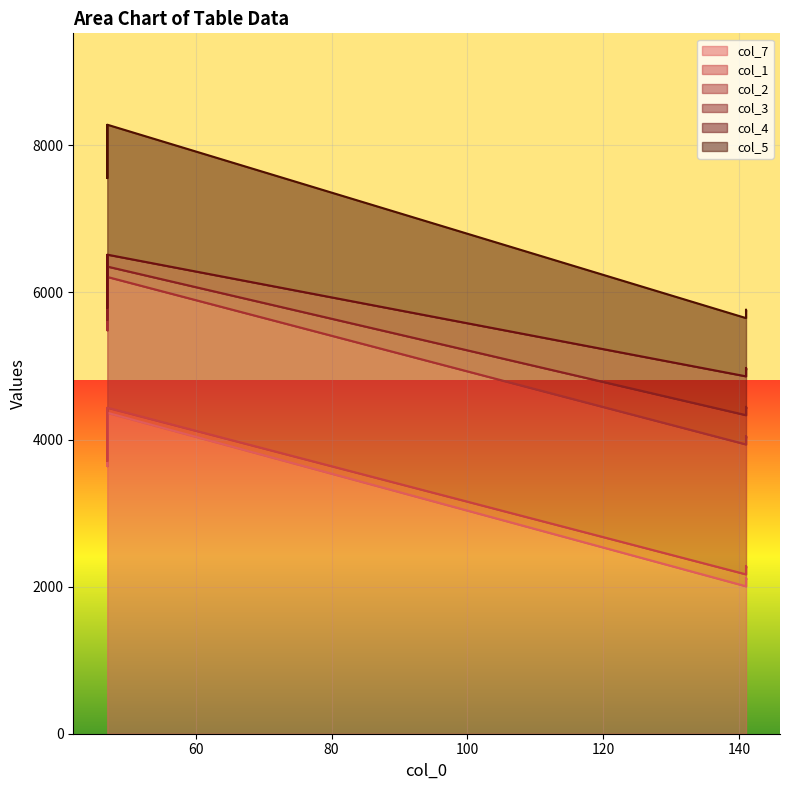

Which has a higher value, 5 or 3?

5